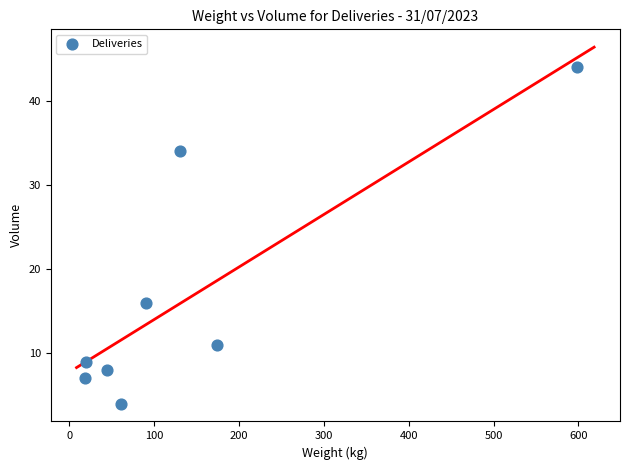

What Y value in the scatter plot is closest to 24?

16